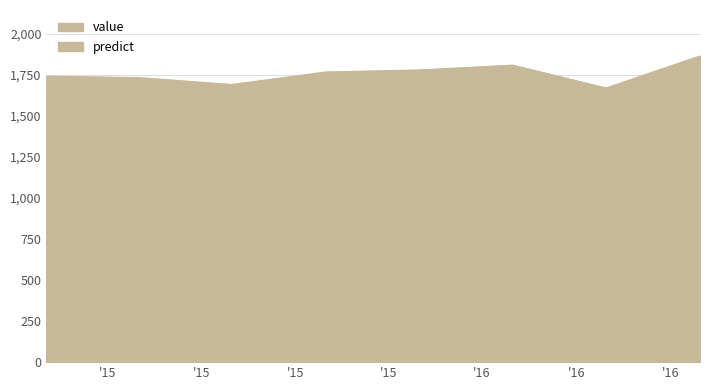

What is the smallest value displayed?

1605.7